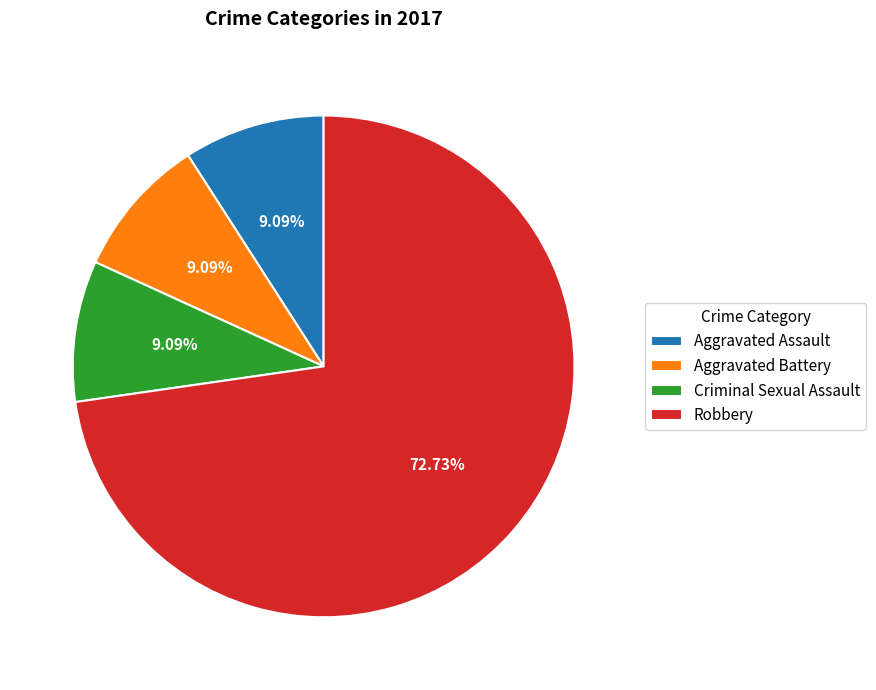

True or false: Aggravated Assault accounts for 21% of the total.

False